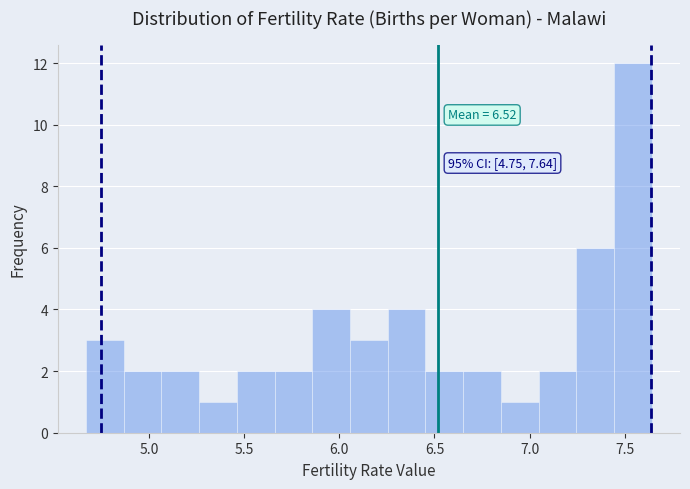

Read against the x-axis, roughly where is the centre of the tallest bar?

7.55